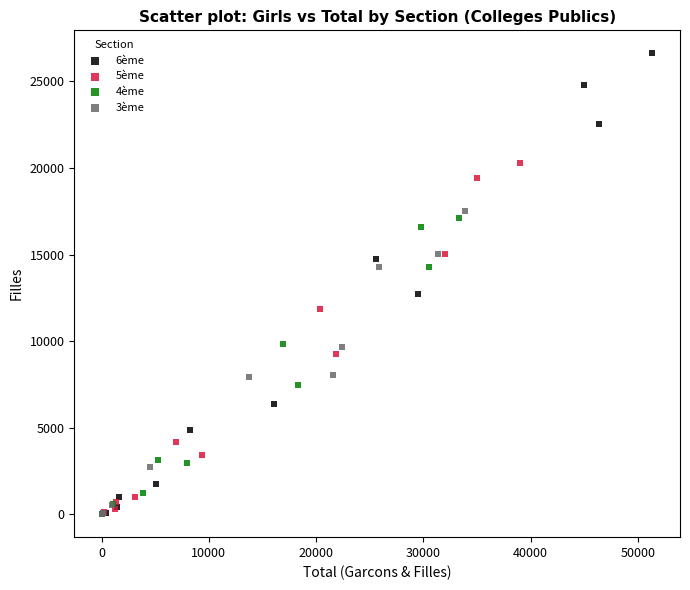

Which series has the largest Y range (max minus min)?

6ème